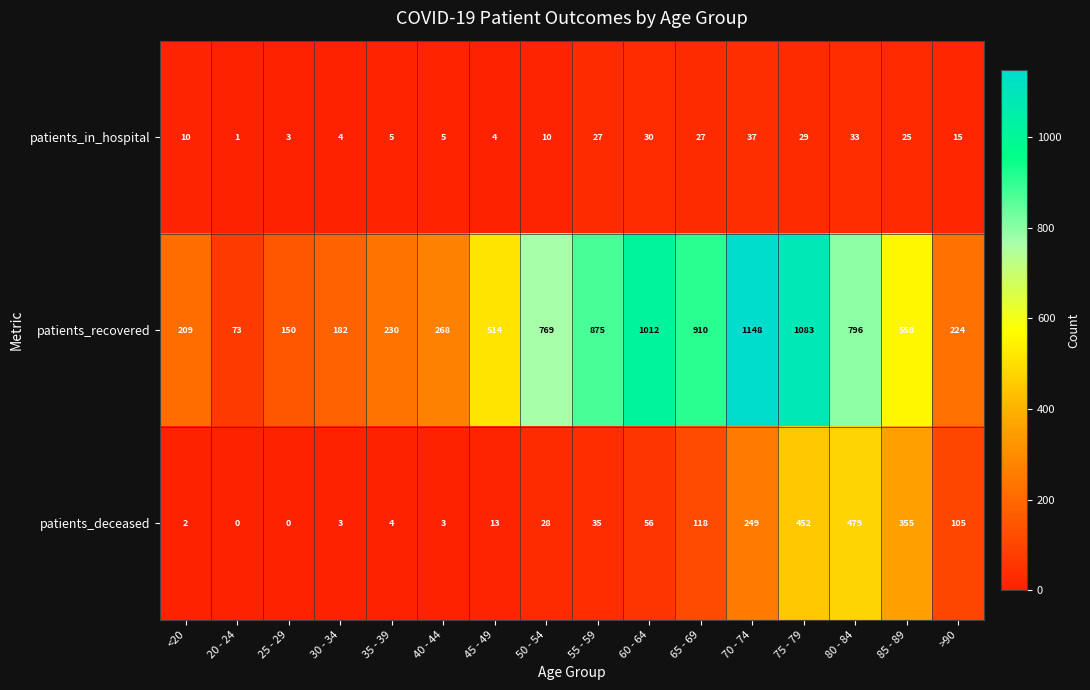

What is the difference between the maximum and second lowest values in the patients_in_hospital series?

34